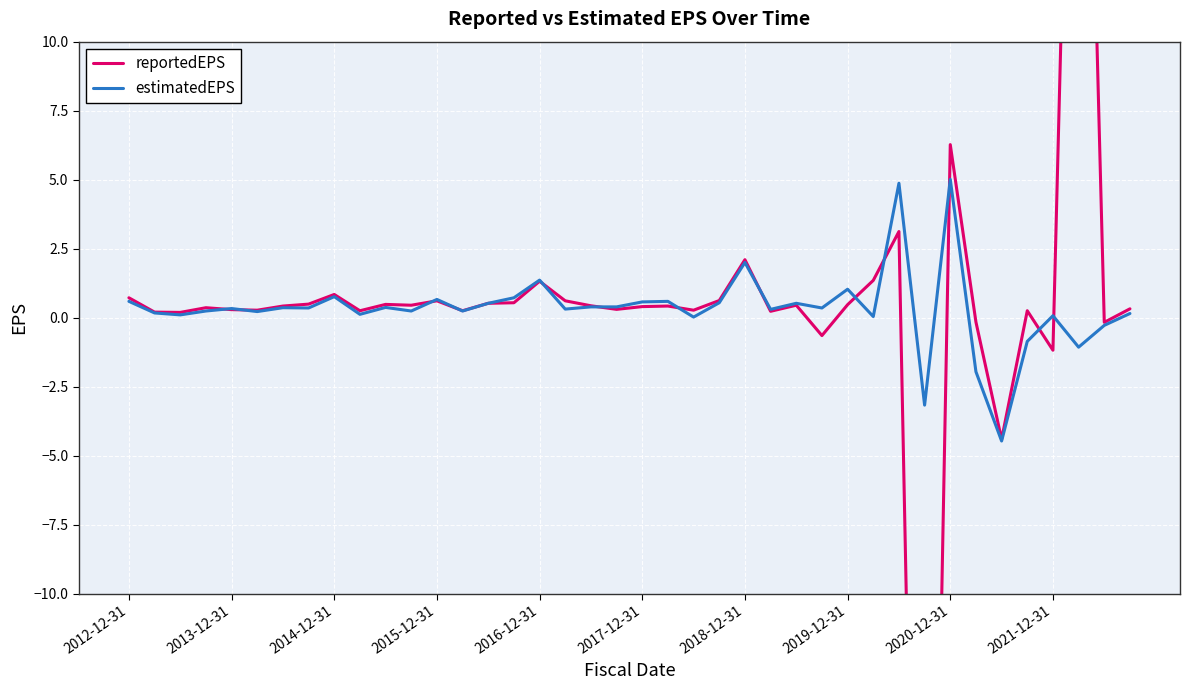

What is the minimum value for reportedEPS?

-42.9